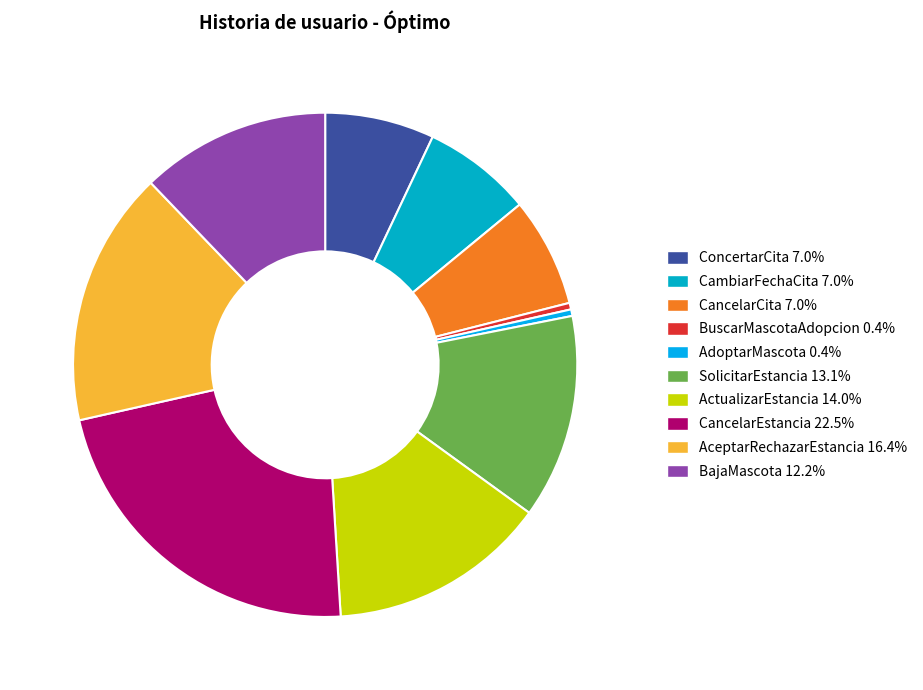

To the nearest percent, what portion does SolicitarEstancia represent?

13%